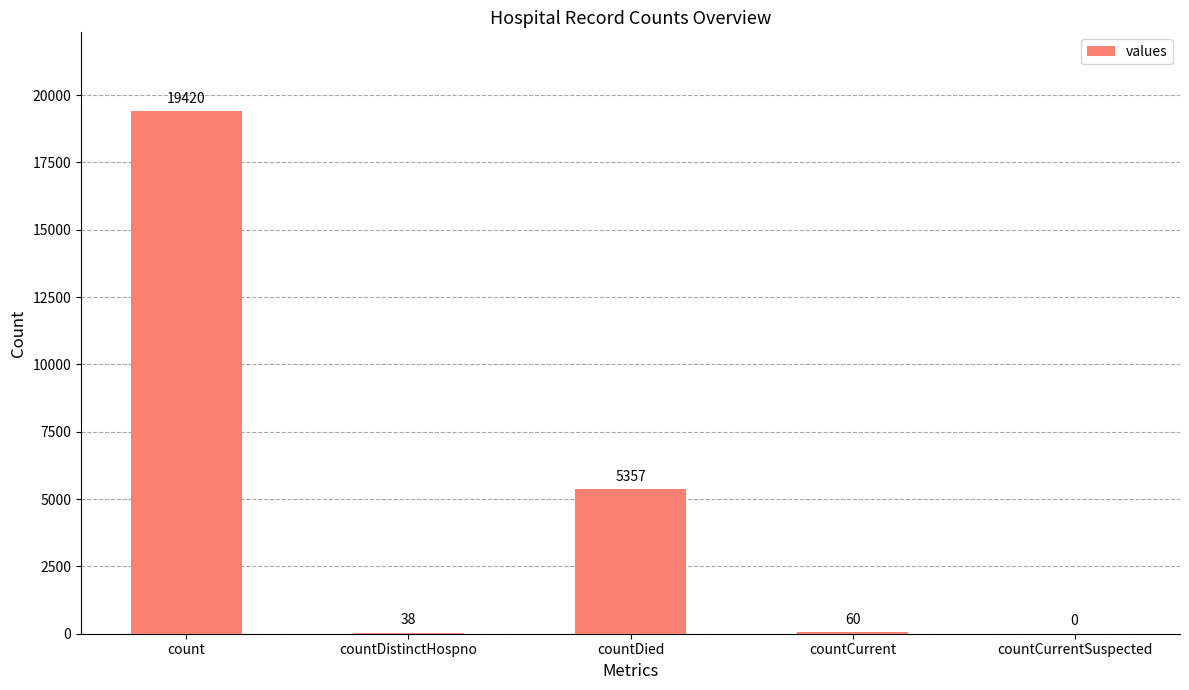

How many categories are shown in the chart?

5